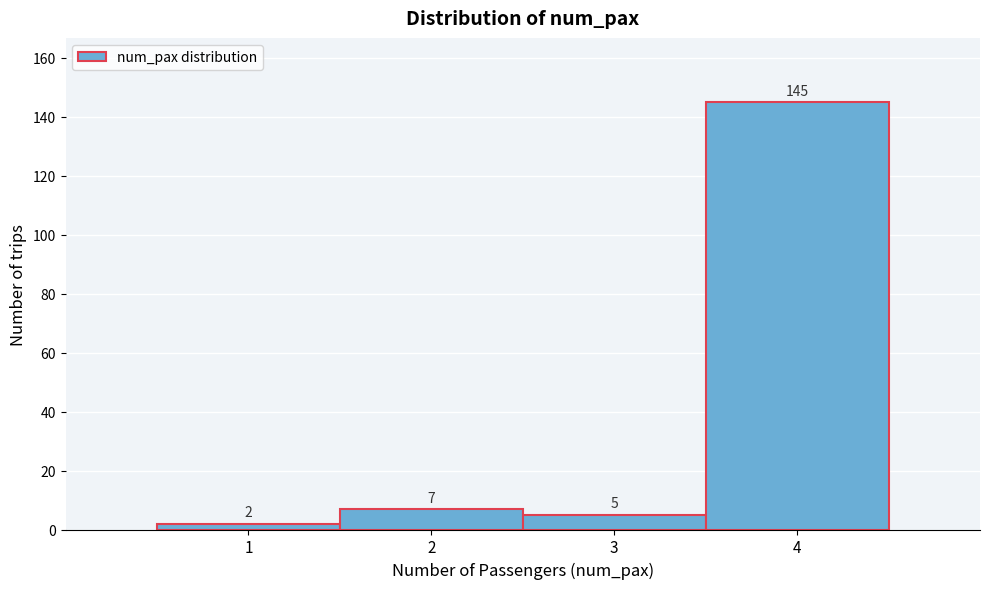

Reading left to right, transcribe this chart: for each bar, give the range it covers on the x-axis and its height.

0.5 to 1.5: 2
1.5 to 2.5: 7
2.5 to 3.5: 5
3.5 to 4.5: 145